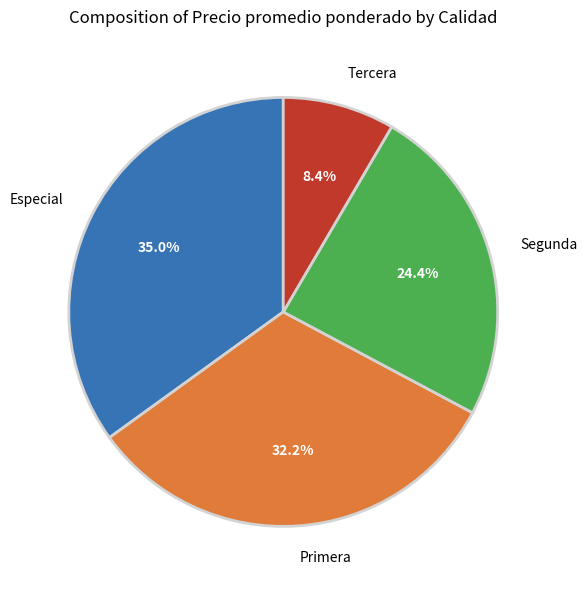

Which category has the smallest portion of the pie?

Tercera